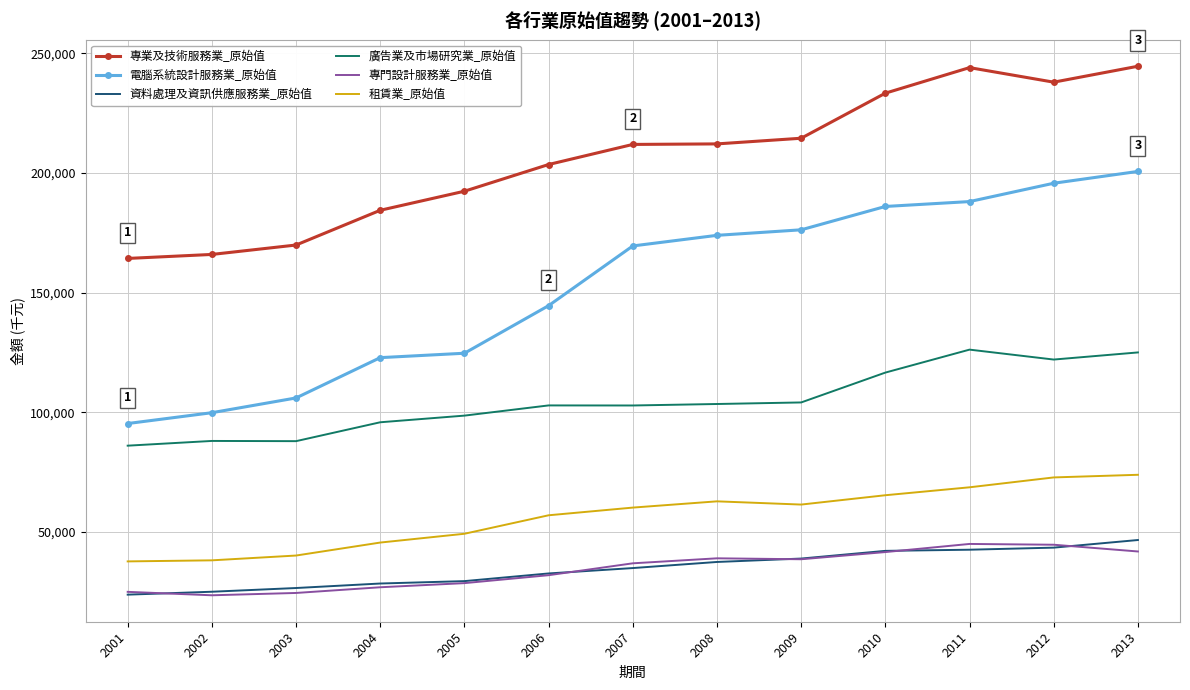

Read the 租賃業_原始值 value at 2008.

62768